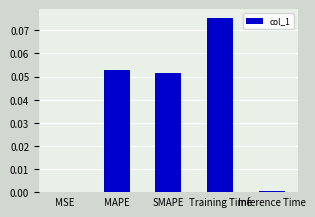

At which category does the chart reach its peak across all series?

Training Time